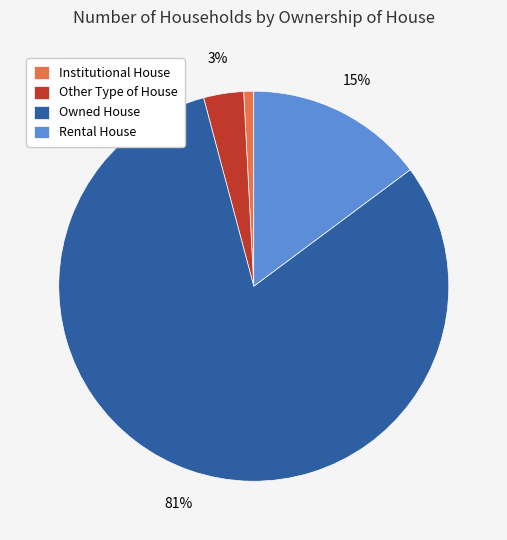

Is it true that Rental House is 15% of the pie?

True